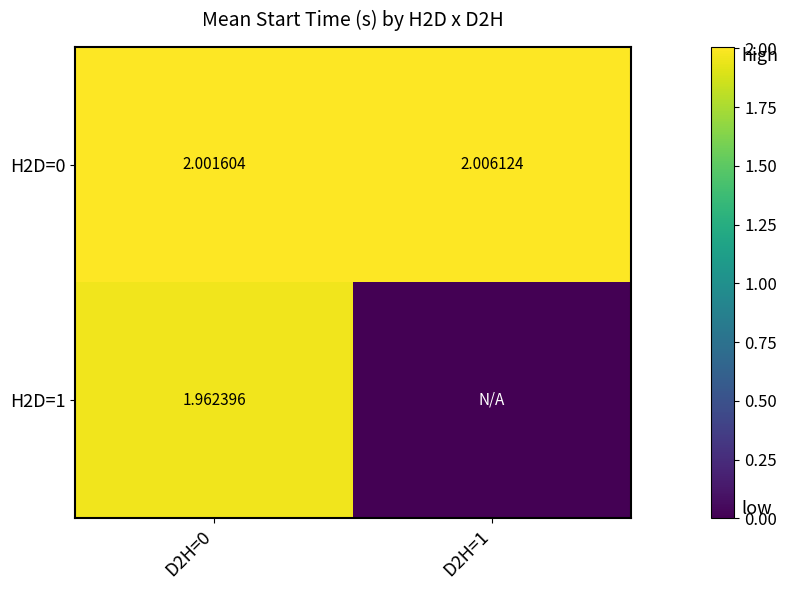

Is it true that H2D=0 equals 2.0 at D2H=0?

True